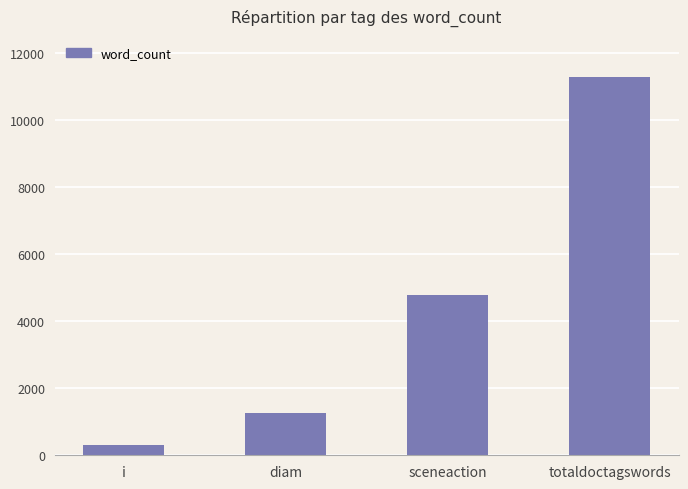

What is the change in value from i to totaldoctagswords?

+10940